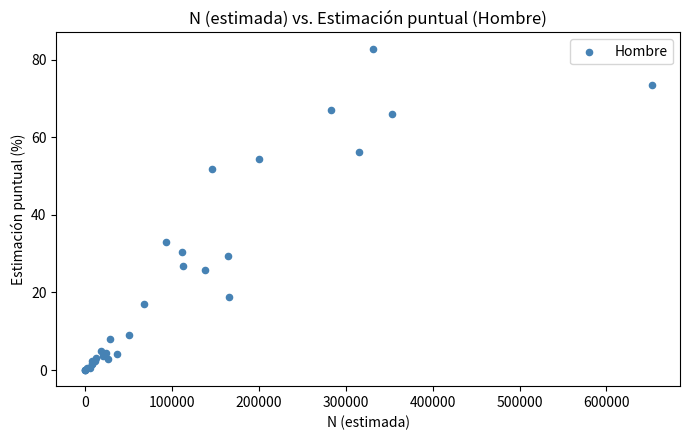

What Y value in the scatter plot is closest to 41?

33.0